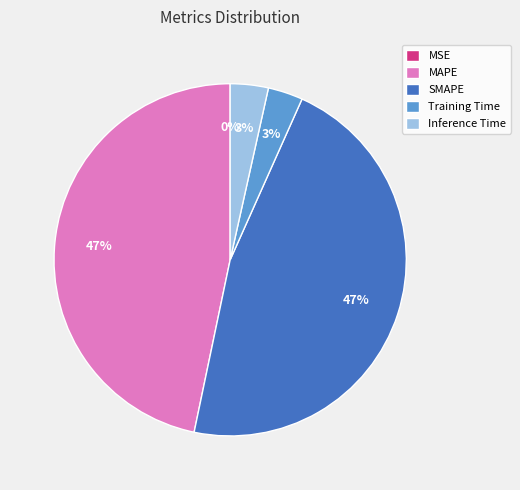

To the nearest percent, what is the difference between the largest and smallest slice percentages?

47%